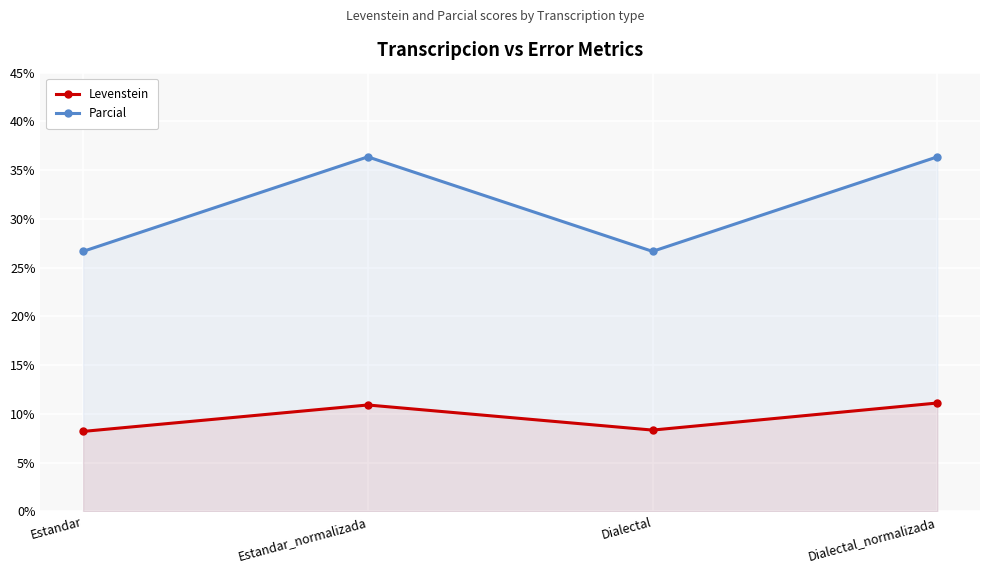

Reading left to right, list all the values displayed in this chart.

Levenstein: 8.2	10.9	8.3	11.1
Parcial: 26.7	36.4	26.7	36.4